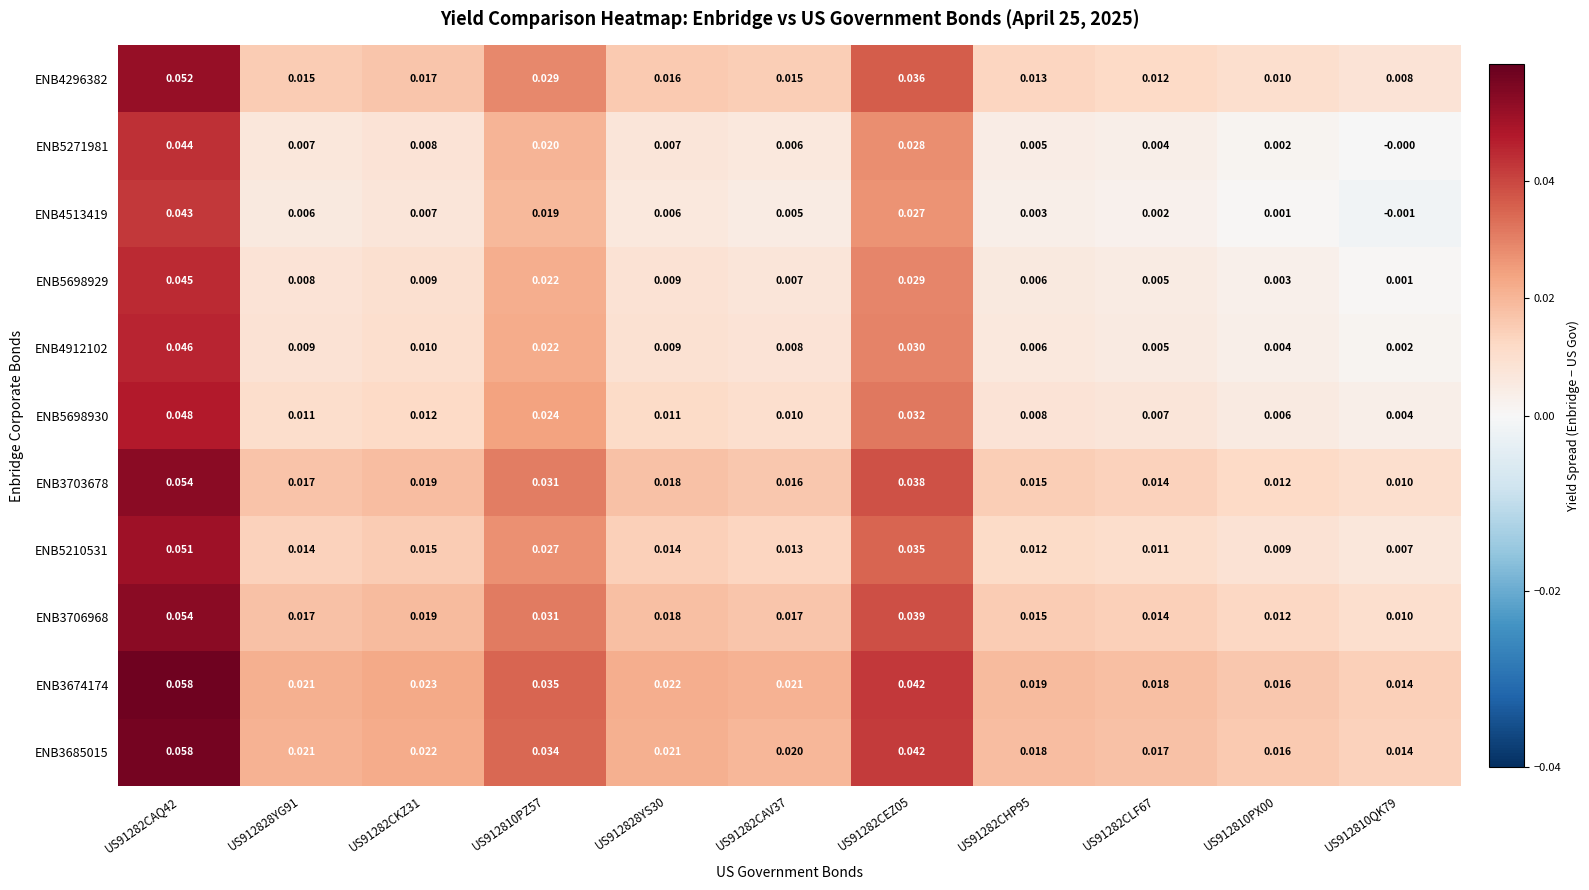

Is the value of ENB4296382 at US912828YS30 greater than the value of ENB5698930 at US912810PX00?

Yes